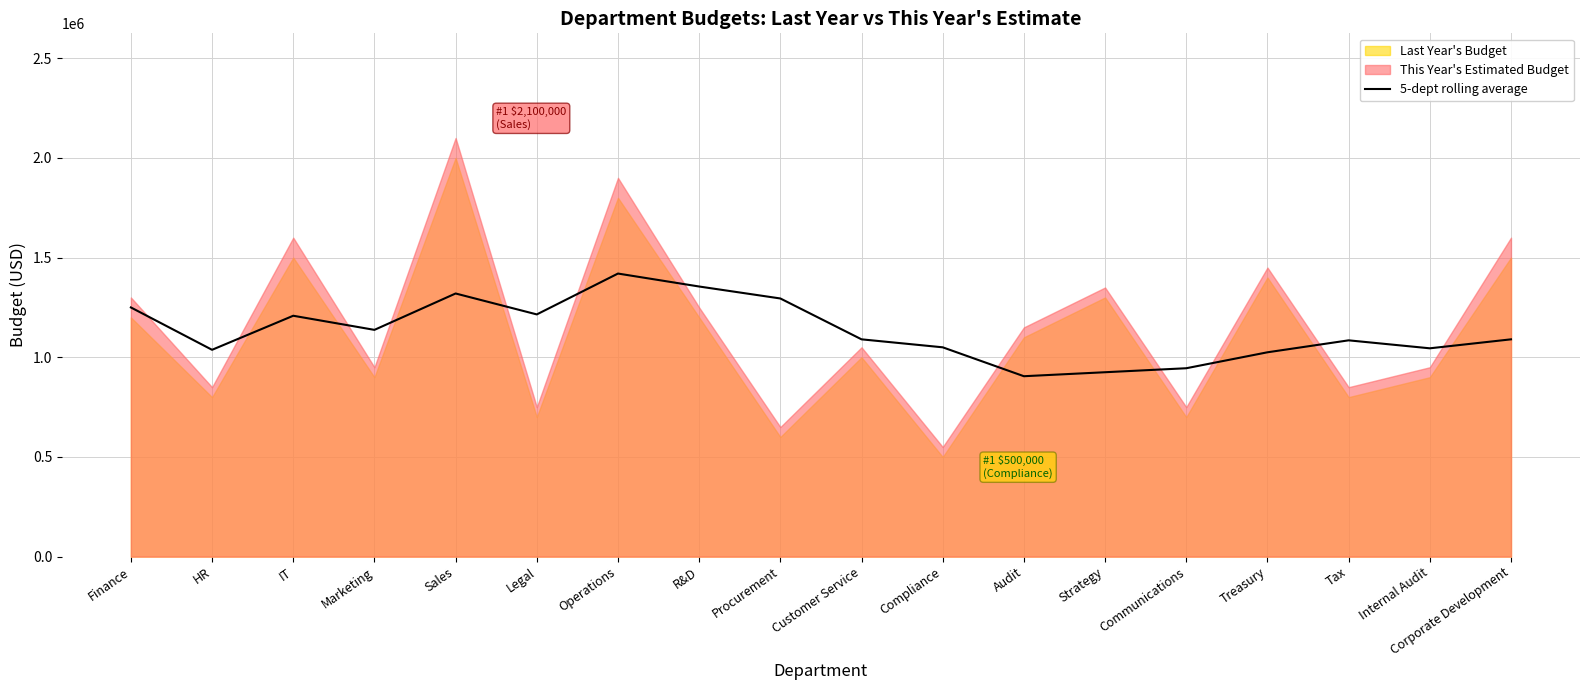

Reading left to right, list all the values displayed in this chart.

Finance=1250000.0	HR=1037500.0	IT=1208333.3	Marketing=1137500.0	Sales=1320000.0	Legal=1215000.0	Operations=1420000.0	R&D=1355000.0	Procurement=1295000.0	Customer Service=1090000.0	Compliance=1050000.0	Audit=905000.0	Strategy=925000.0	Communications=945000.0	Treasury=1025000.0	Tax=1085000.0	Internal Audit=1045000.0	Corporate Development=1090000.0